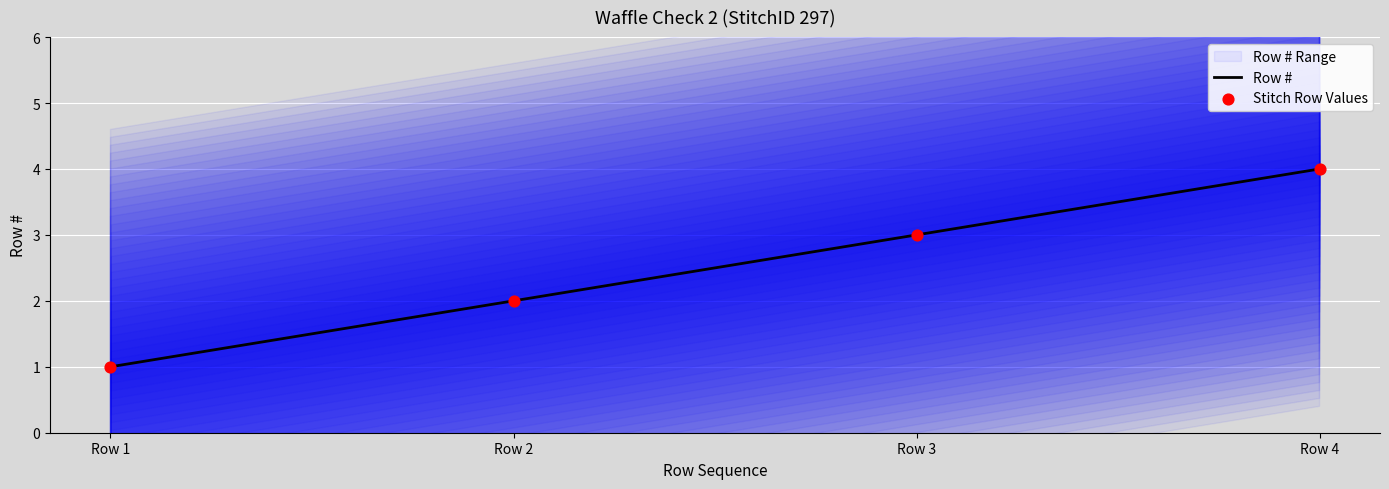

True or false: Row # has more than 2 interior local peaks.

False